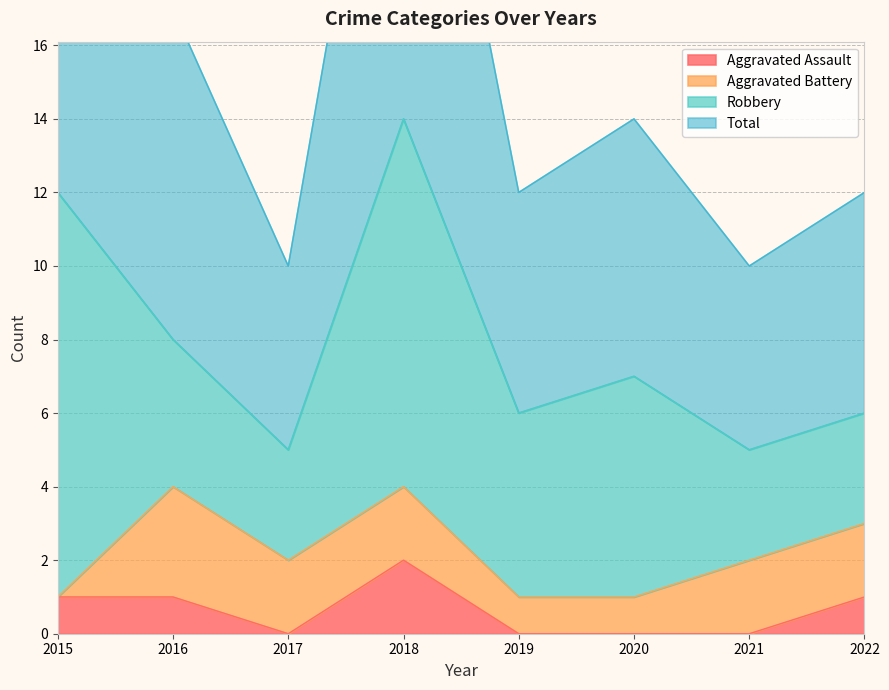

True or false: Total and Aggravated Assault intersect in this chart.

False